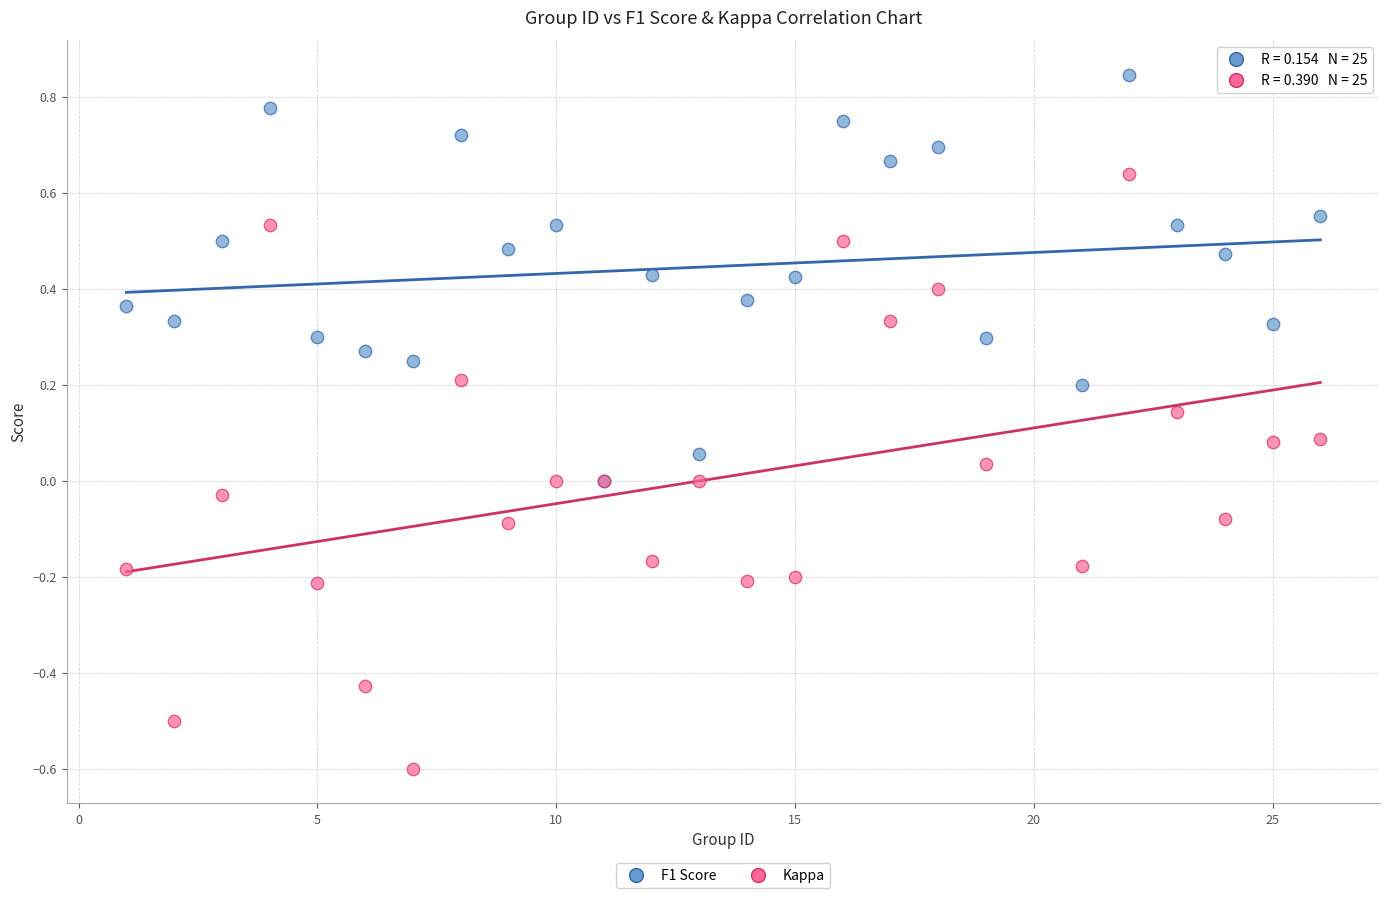

What are all the series names shown in the legend?

F1 Score, Kappa